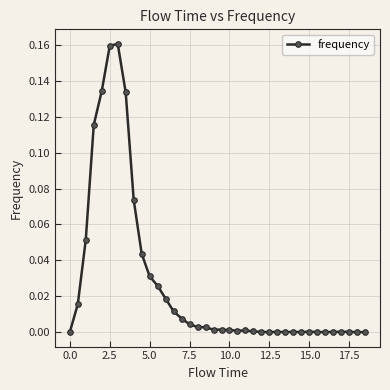

True or false: the data has more than 2 interior local peaks.

True